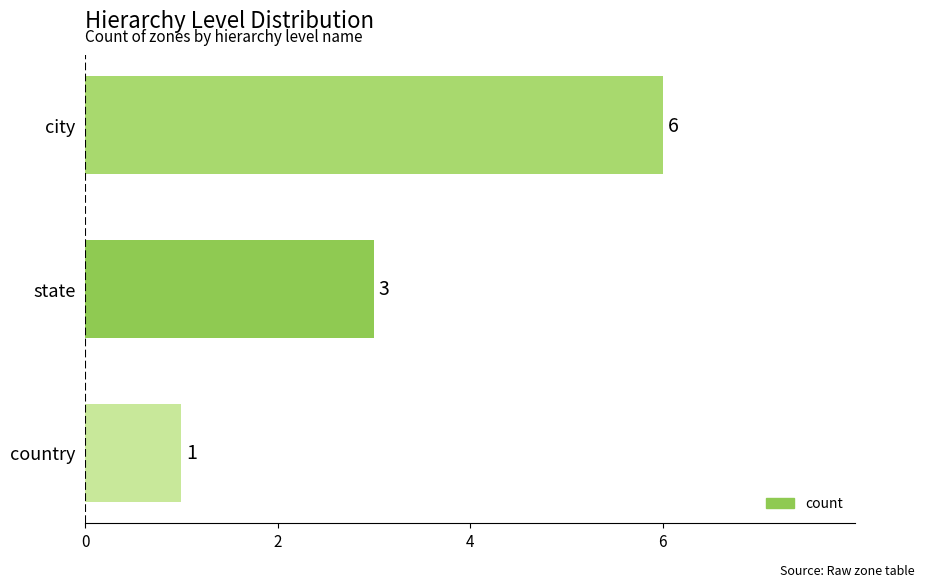

Where is the data nearest to the value 3?

state